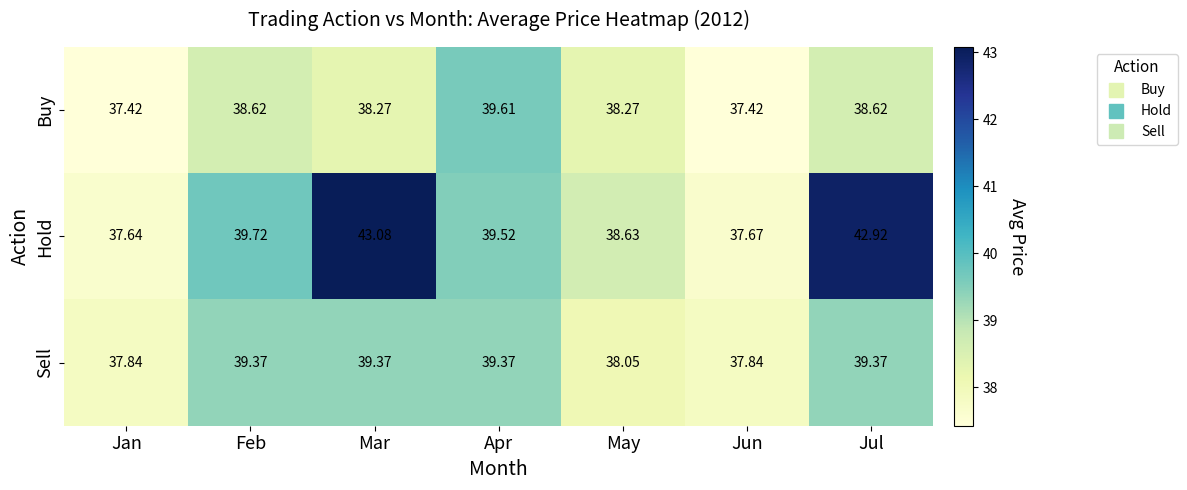

How many data points in Buy are less than 38?

2